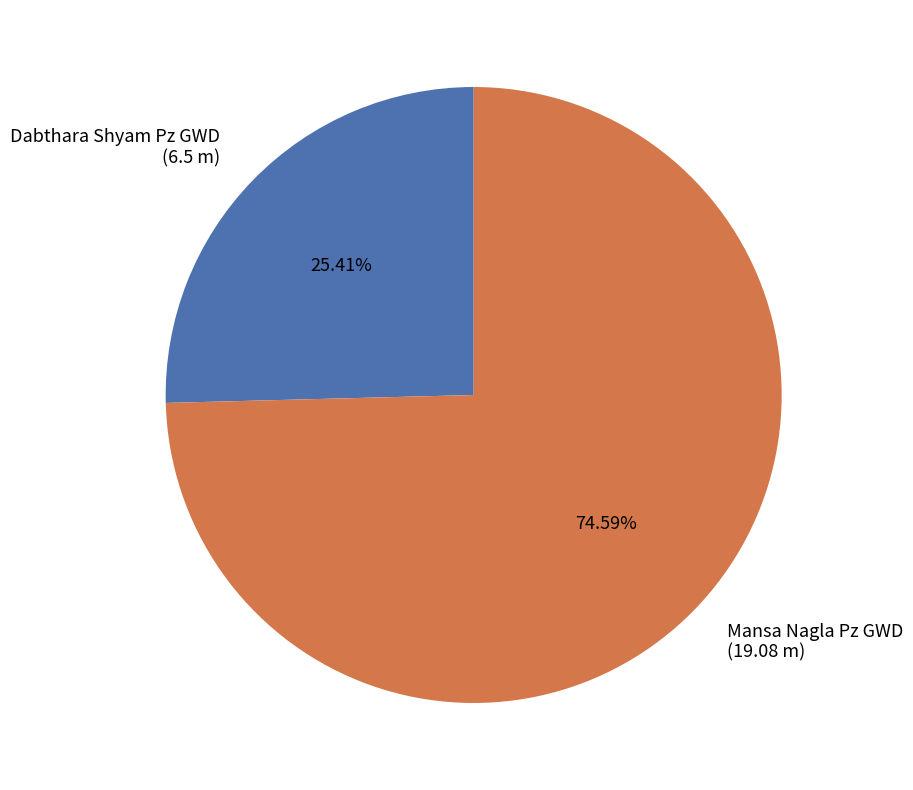

Is the sum of Dabthara Shyam Pz GWD and Mansa Nagla Pz GWD greater than half?

Yes